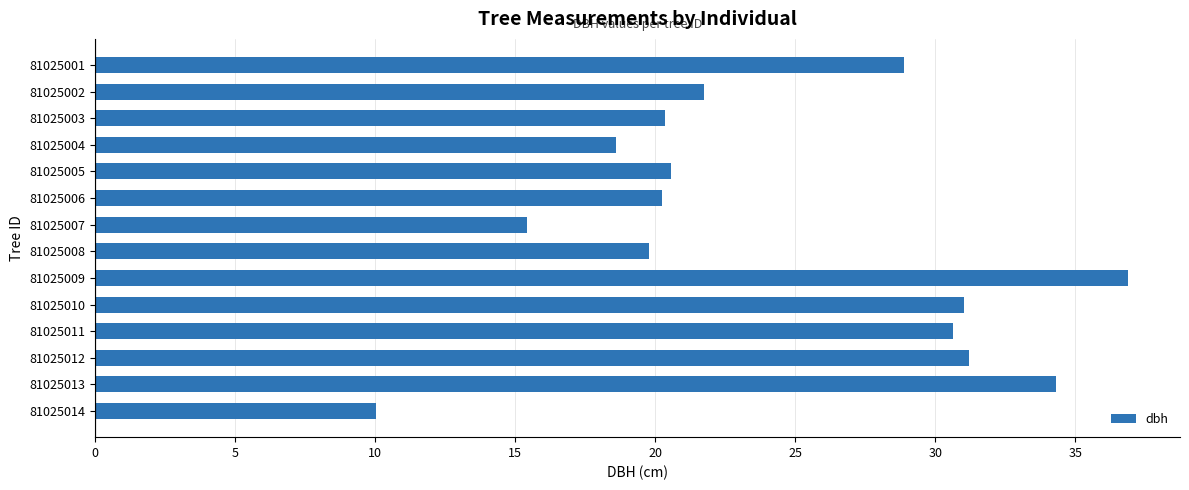

What is the value of the 12th bar from the top?

31.2